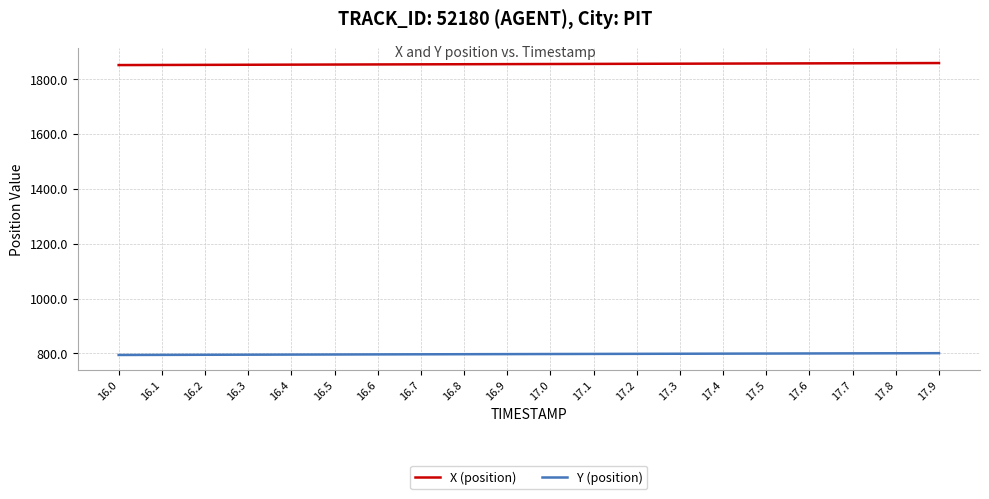

Rank the series by their maximum value, from highest to lowest.

X (position), Y (position)